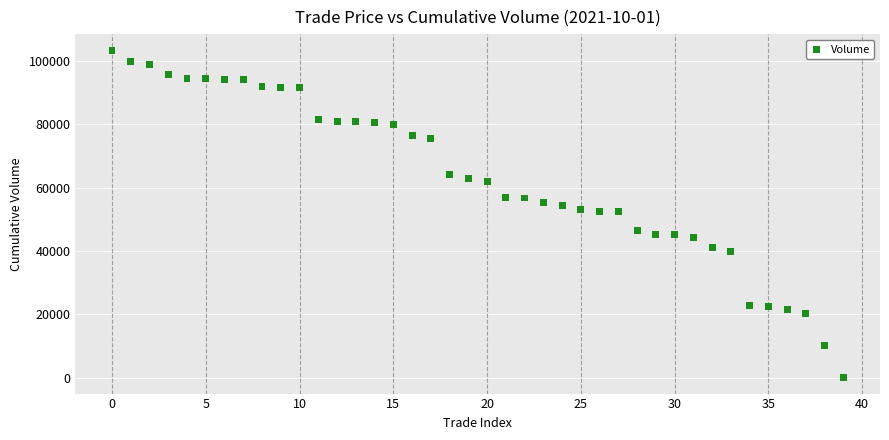

What is the range of Y values (max minus min)?

103200